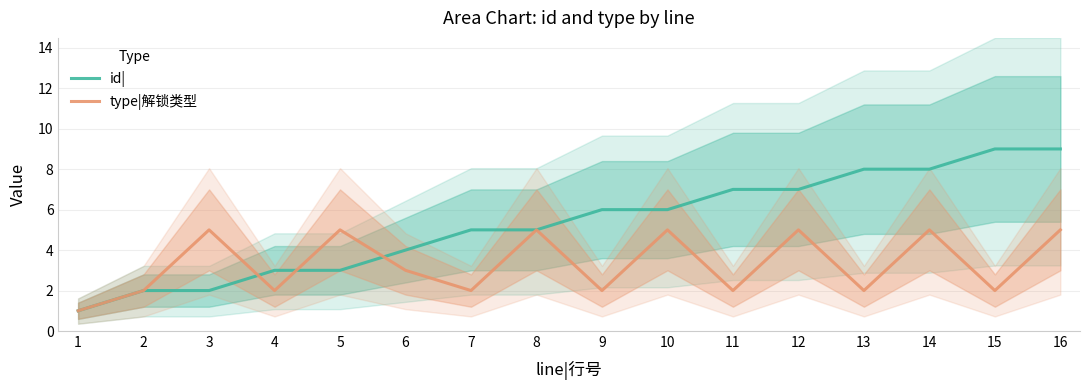

Where is the first local minimum for type|解锁类型?

4